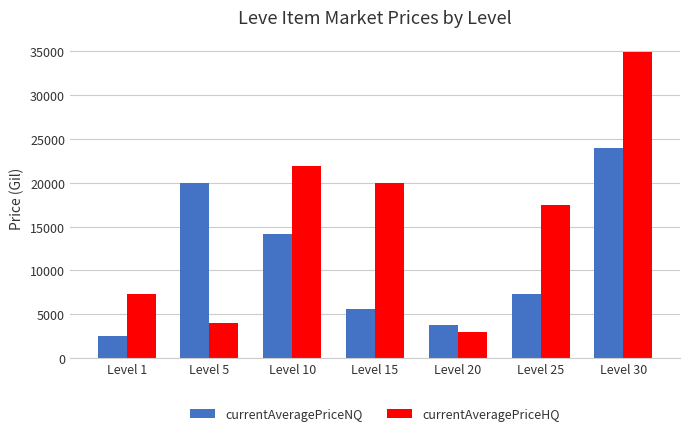

The currentAveragePriceHQ series shows 4000.0 at Level 5. True or false?

True